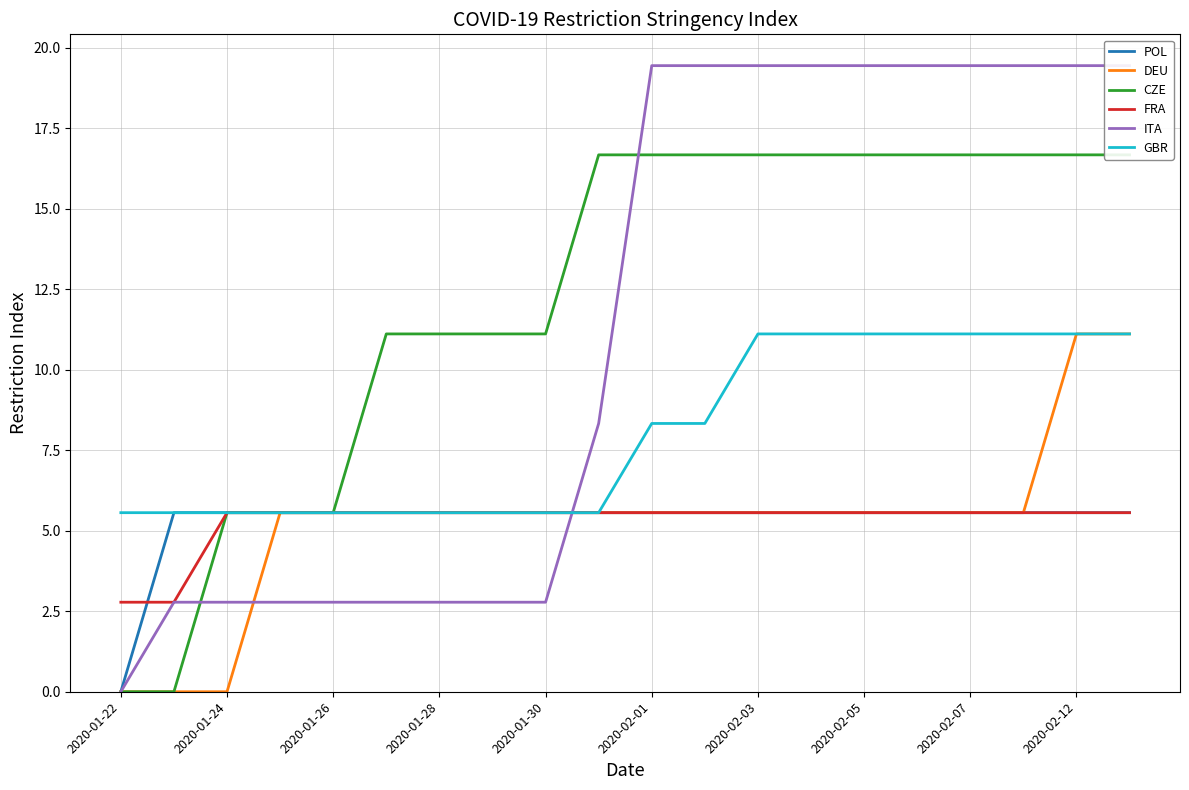

Between 2020-01-22 and 13, which series saw the biggest shift?

ITA